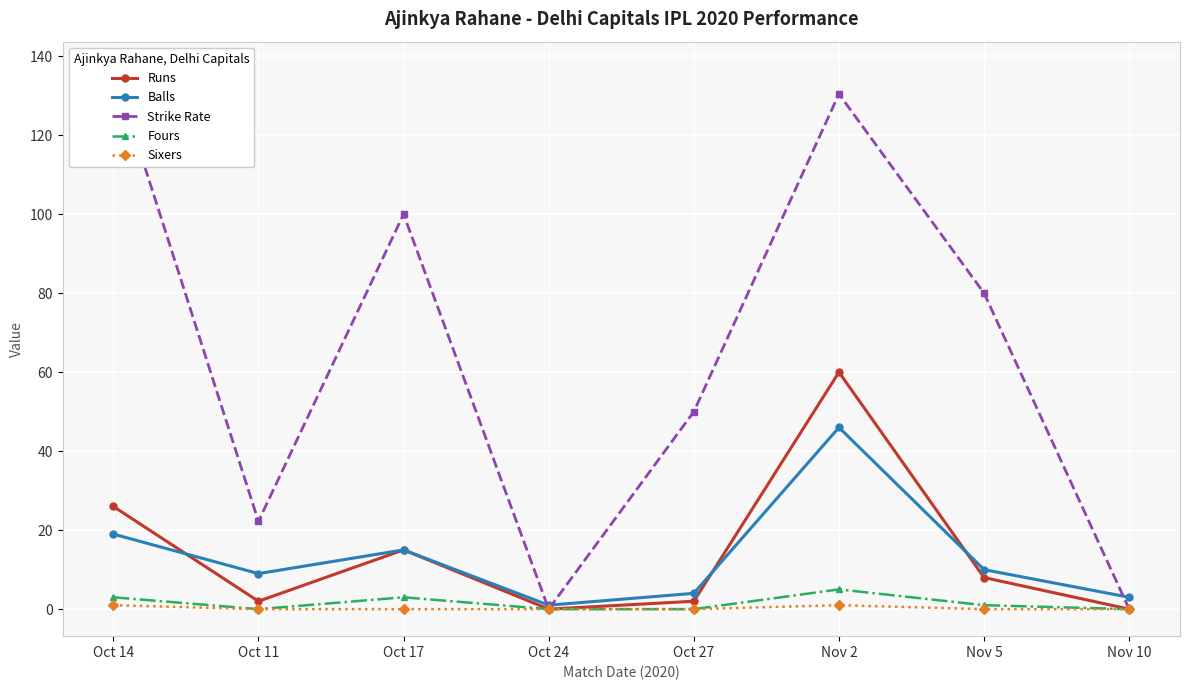

Reading left to right, transcribe all the data shown in this chart.

Runs: Oct 14=26.0	Oct 11=2.0	Oct 17=15.0	Oct 24=0.0	Oct 27=2.0	Nov 2=60.0	Nov 5=8.0	Nov 10=0.0
Balls: Oct 14=19.0	Oct 11=9.0	Oct 17=15.0	Oct 24=1.0	Oct 27=4.0	Nov 2=46.0	Nov 5=10.0	Nov 10=3.0
Strike Rate: Oct 14=136.8	Oct 11=22.2	Oct 17=100.0	Oct 24=0.0	Oct 27=50.0	Nov 2=130.4	Nov 5=80.0	Nov 10=0.0
Fours: Oct 14=3.0	Oct 11=0.0	Oct 17=3.0	Oct 24=0.0	Oct 27=0.0	Nov 2=5.0	Nov 5=1.0	Nov 10=0.0
Sixers: Oct 14=1.0	Oct 11=0.0	Oct 17=0.0	Oct 24=0.0	Oct 27=0.0	Nov 2=1.0	Nov 5=0.0	Nov 10=0.0